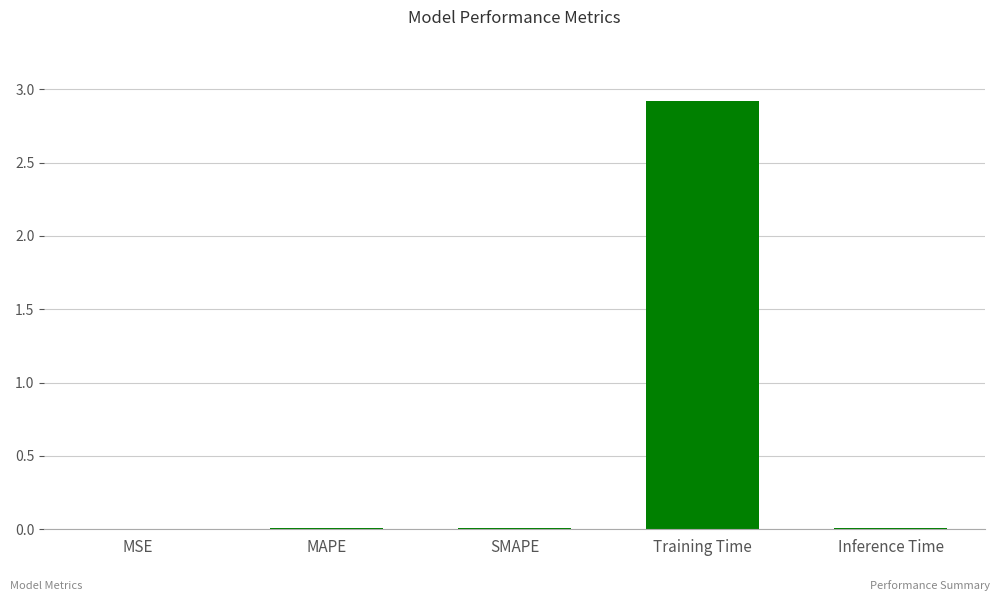

Which label corresponds to the largest value in the chart?

Training Time